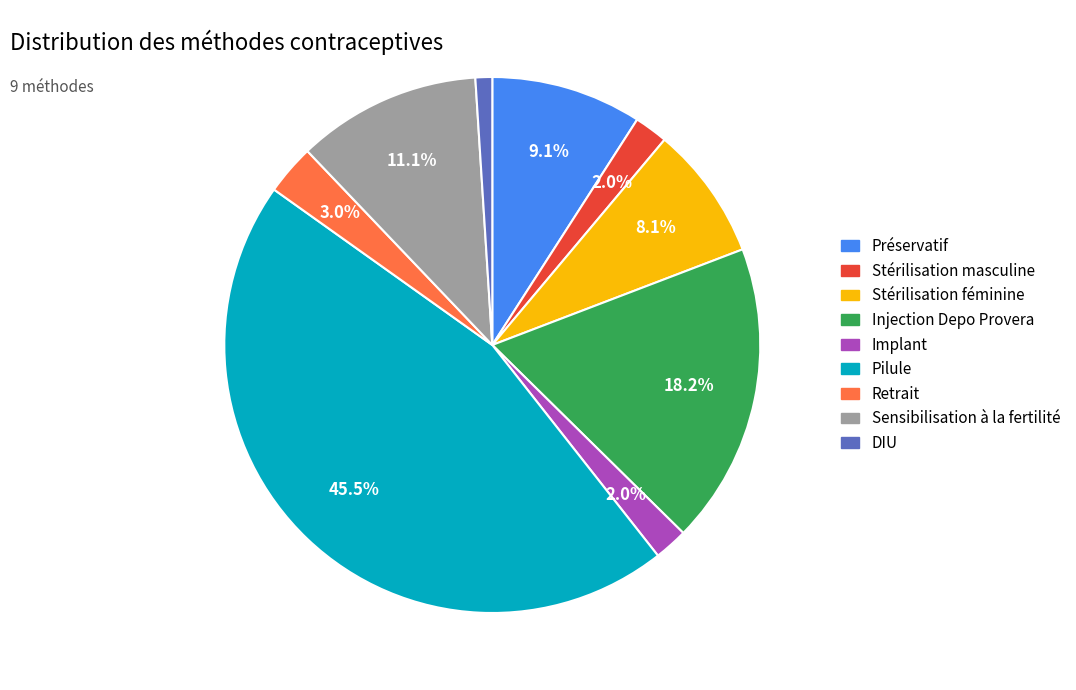

To the nearest percent, what percentage of the pie is Sensibilisation à la fertilité?

11%